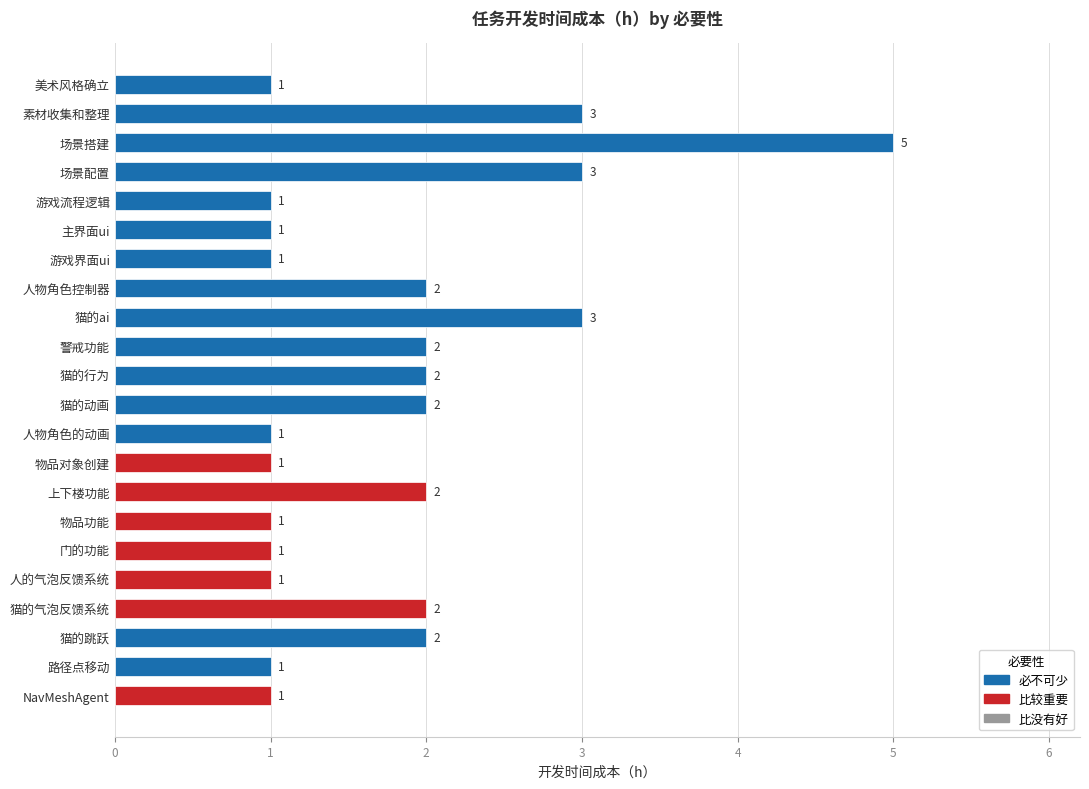

What is the greatest value displayed?

5